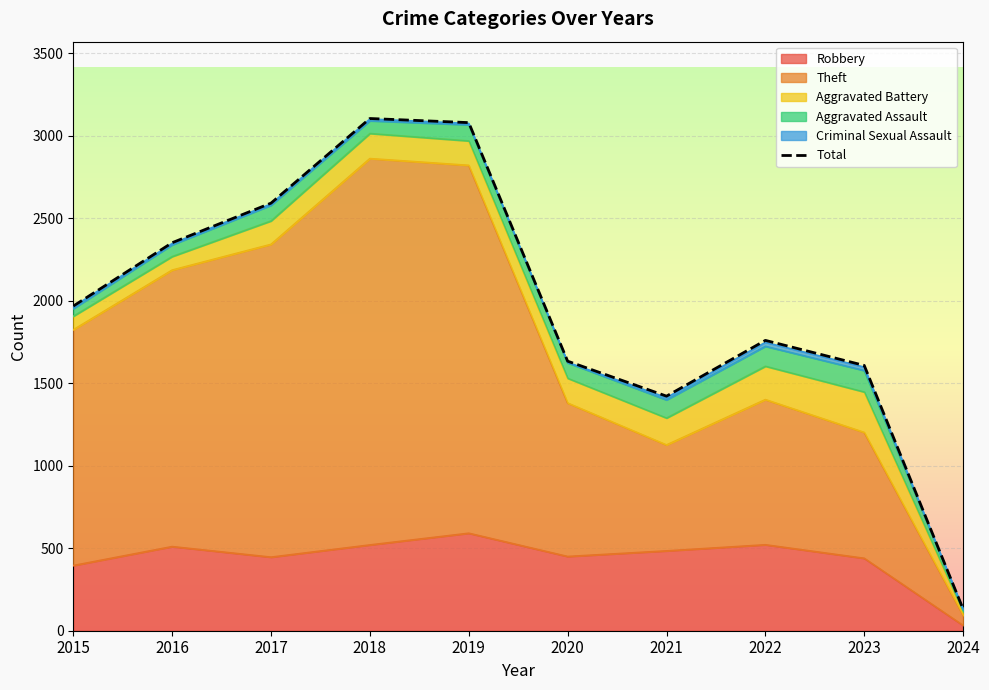

At which category does the chart reach its peak across all series?

2018